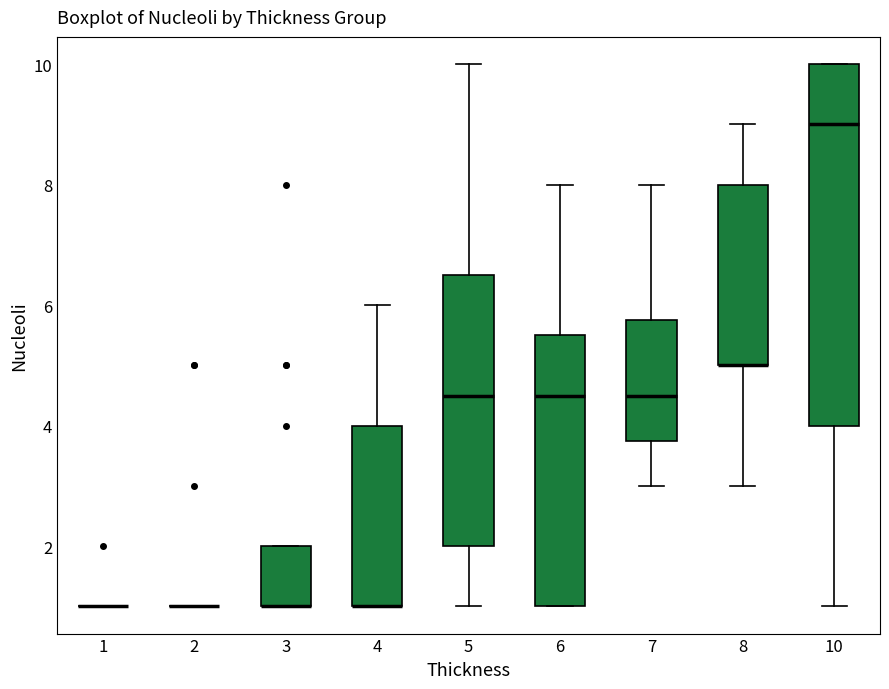

Where does the median line of the box at x = 10 sit on the y-axis? The values are not printed on the chart, so give them approximately, as read against the axis.

9.0